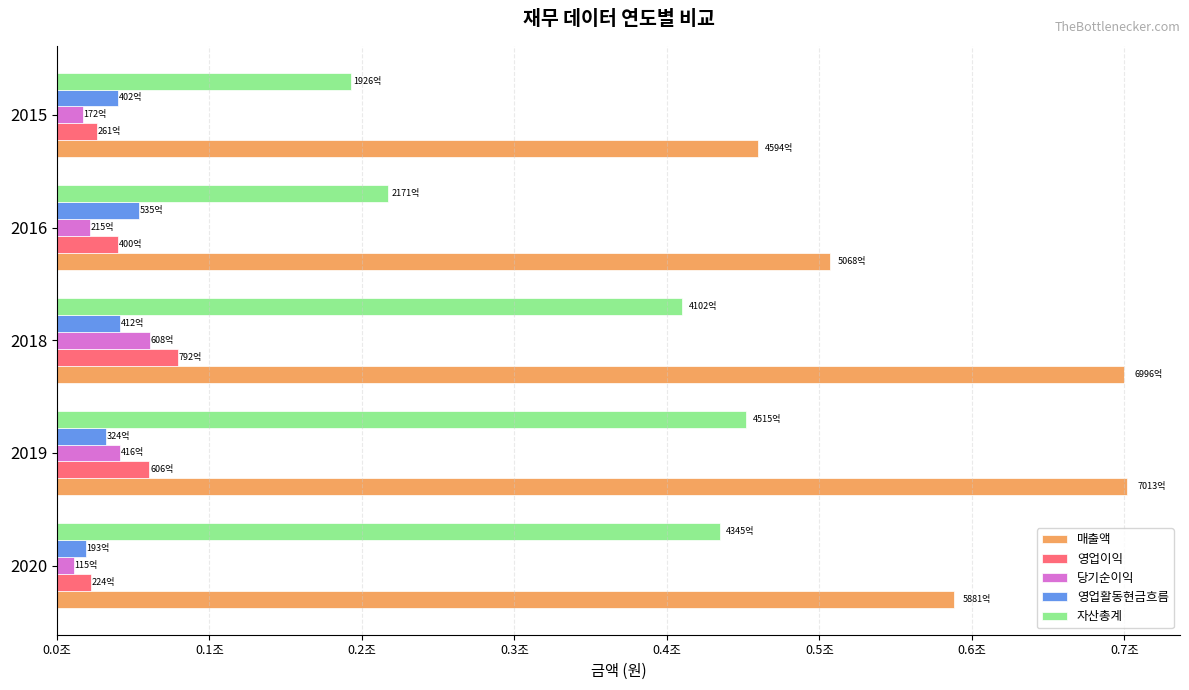

What are all the series names shown in the legend?

매출액, 영업이익, 당기순이익, 영업활동현금흐름, 자산총계